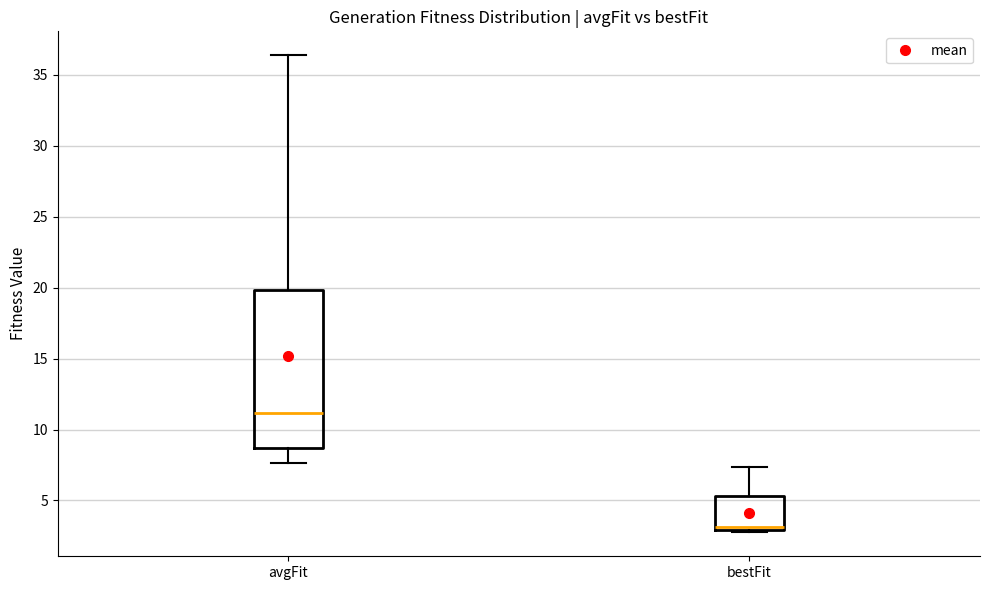

Reading left to right, transcribe this box plot: for each box, give where its median line is, the range the box spans, and where its two whiskers end, as read against the y-axis. The values are not printed on the chart, so give them approximately, as read against the axis.

avgFit: median 11.0, box 8.5 to 20.0, whiskers 7.5 to 36.5
bestFit: median 3.0 (just above the box's lower edge), box 3.0 to 5.5, whiskers 2.5 to 7.5